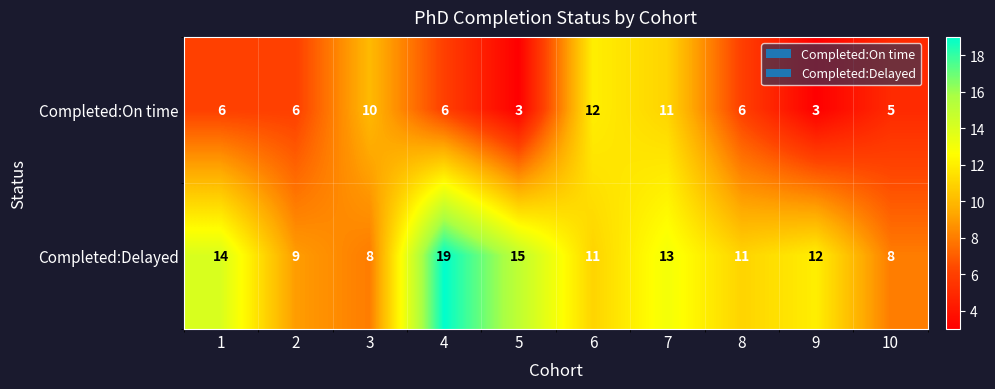

What is the difference between the second highest and second lowest values in the Completed:Delayed series?

7